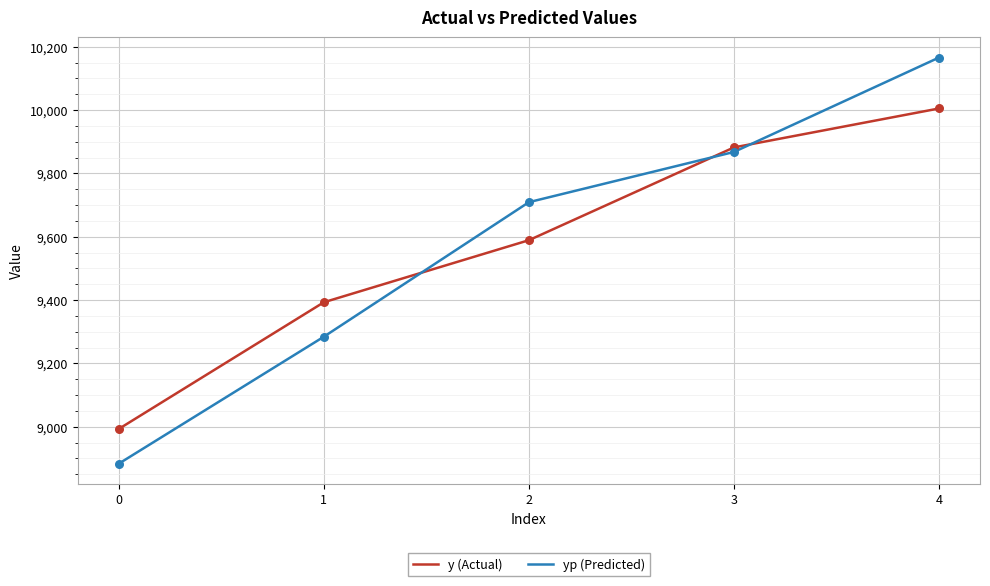

What are all the series names shown in the legend?

y (Actual), yp (Predicted)